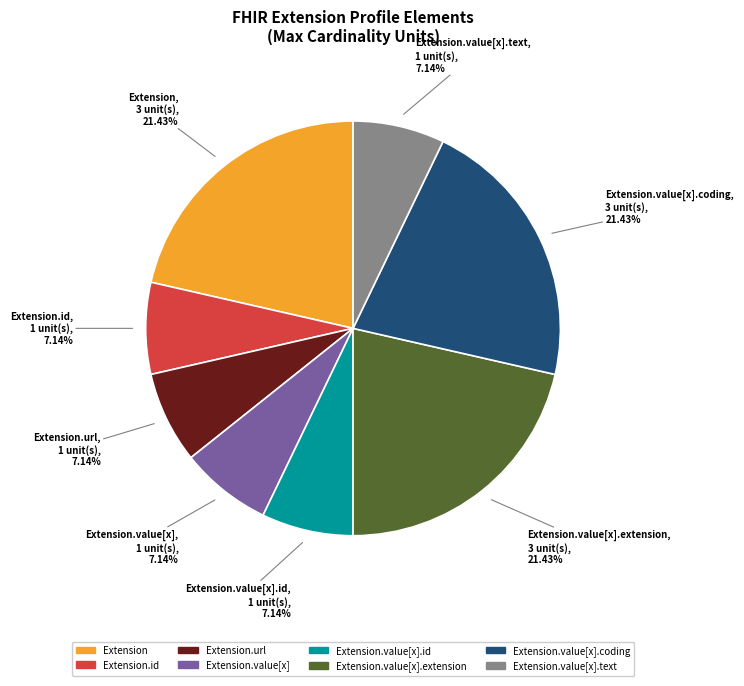

Does Extension.url represent more than half of the total?

No